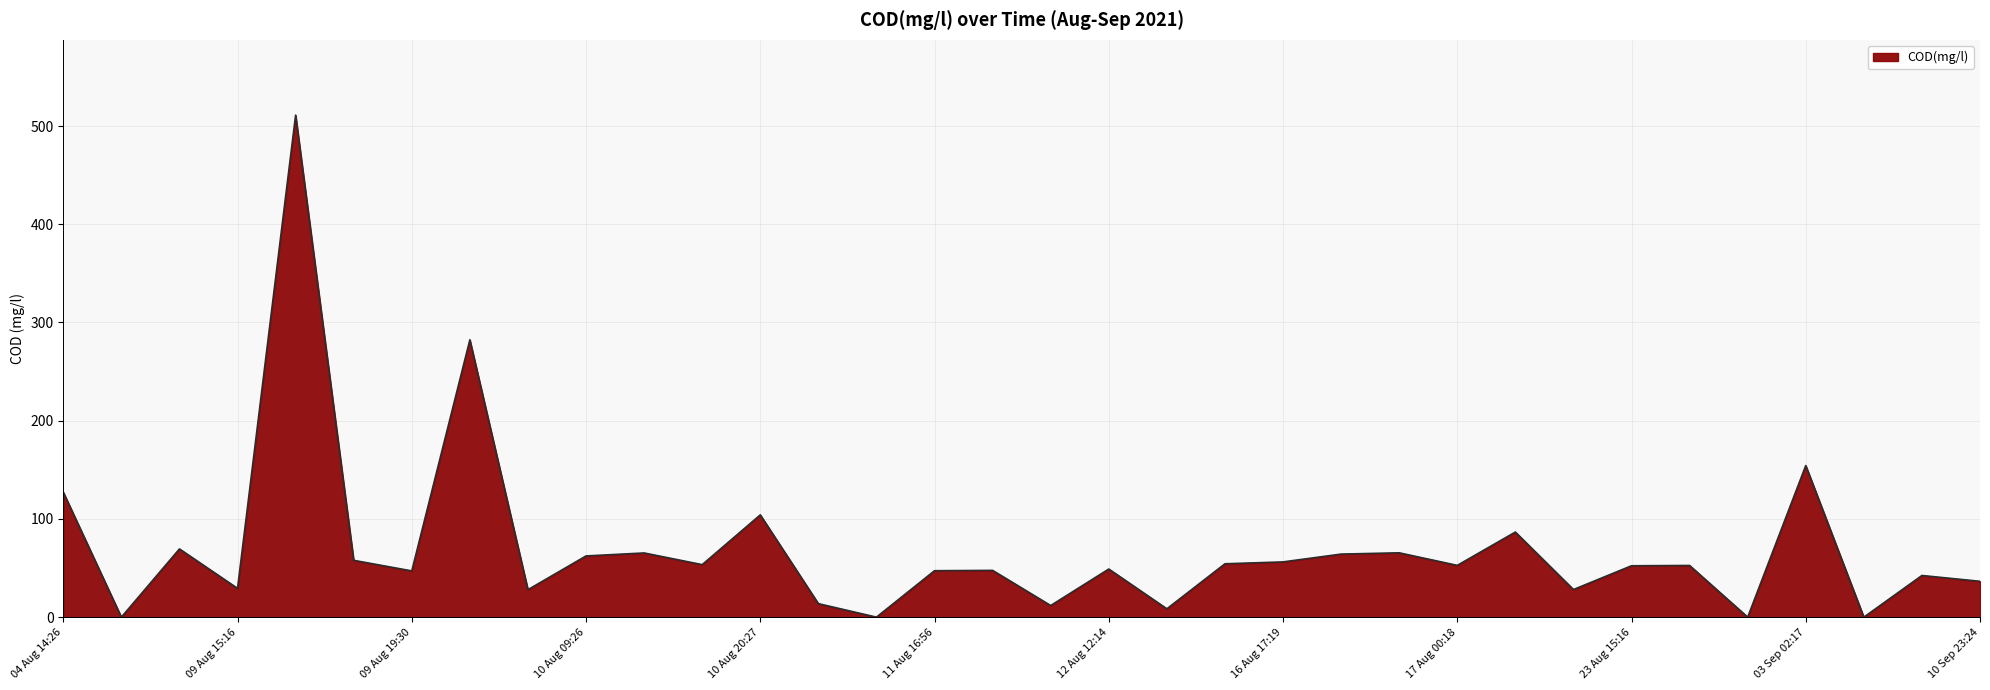

What is the difference between the maximum and minimum values?

511.1